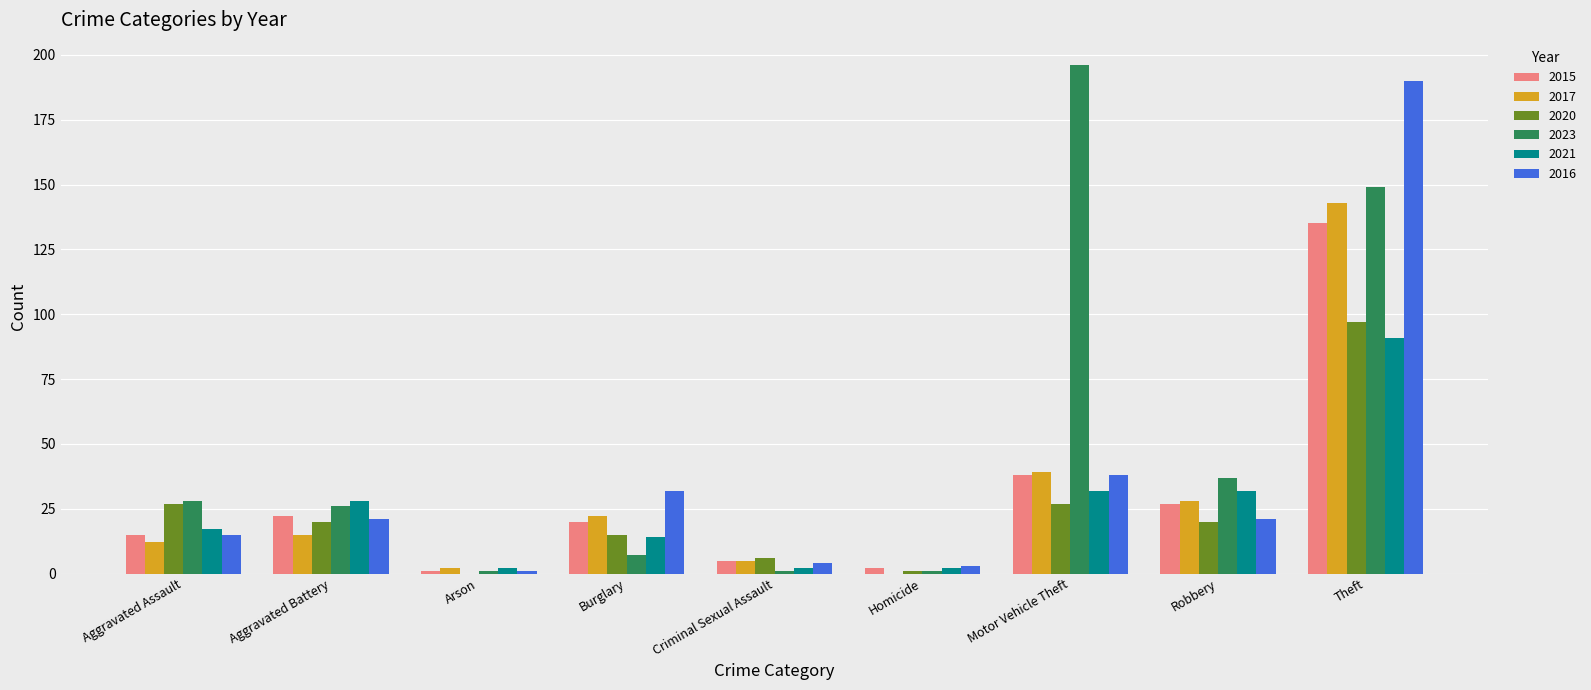

What is the sum of all 2015 values?

265